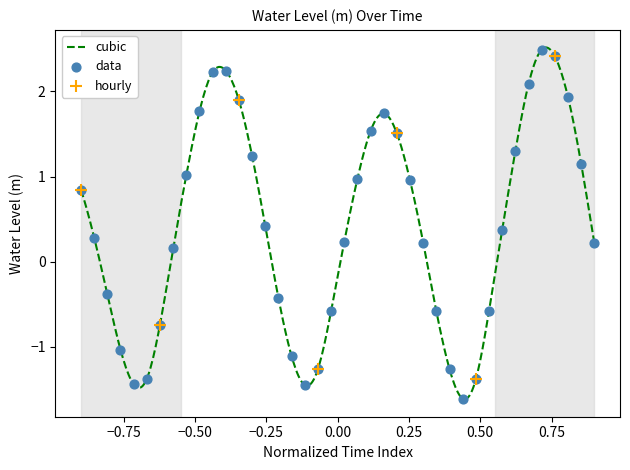

What is the change in value from 2023-07-02 10:00 to 2023-07-02 16:00?

+2.6